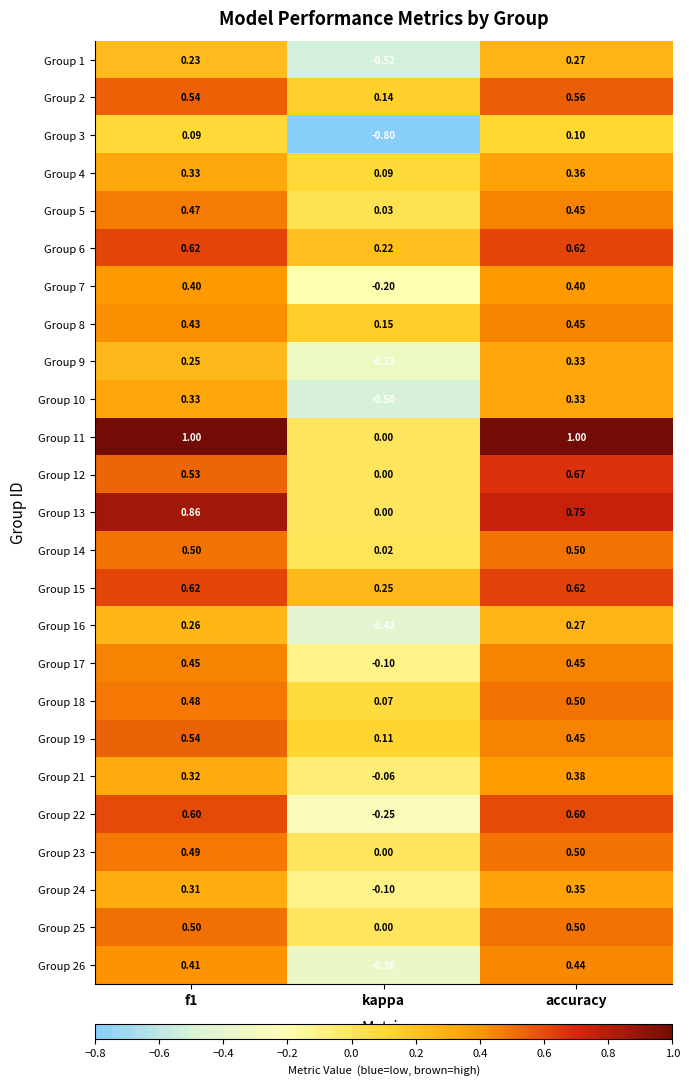

Is the value of Group 26 at kappa greater than the value of Group 16 at kappa?

Yes